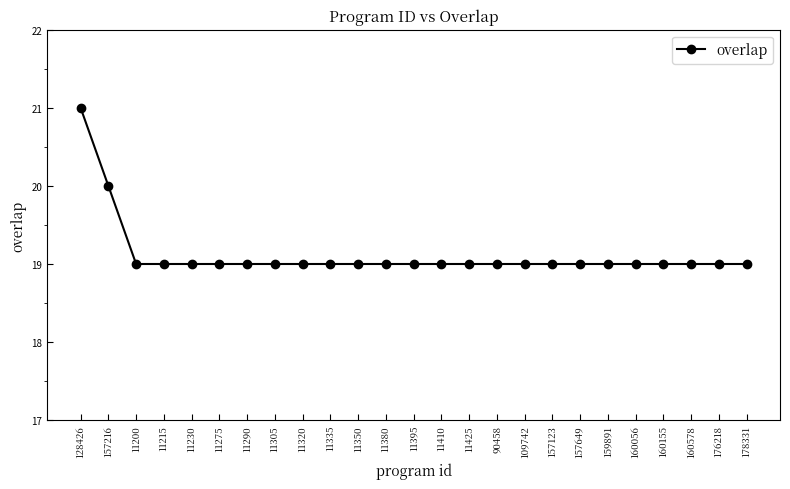

How many data points does each series have?

25